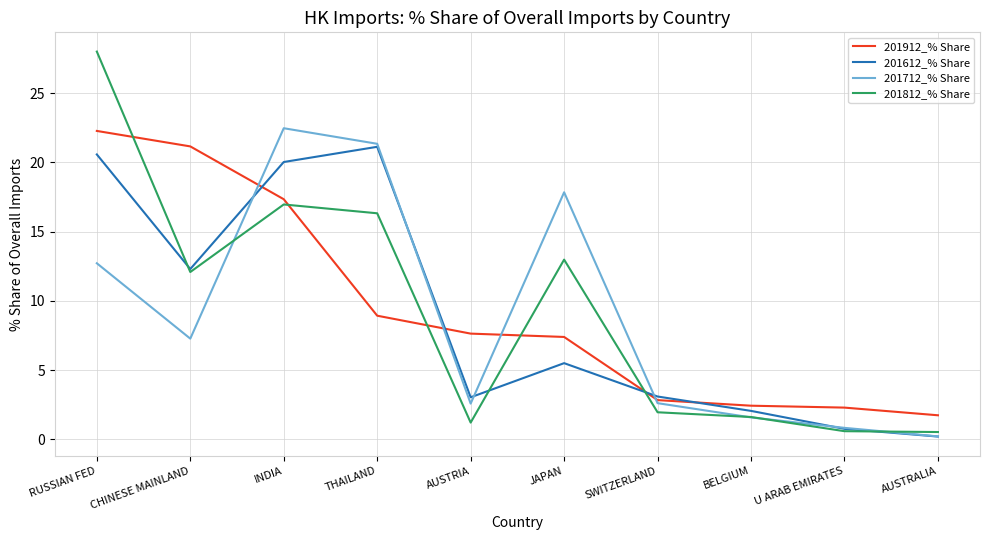

Which series has the largest range (max minus min)?

201812_% Share